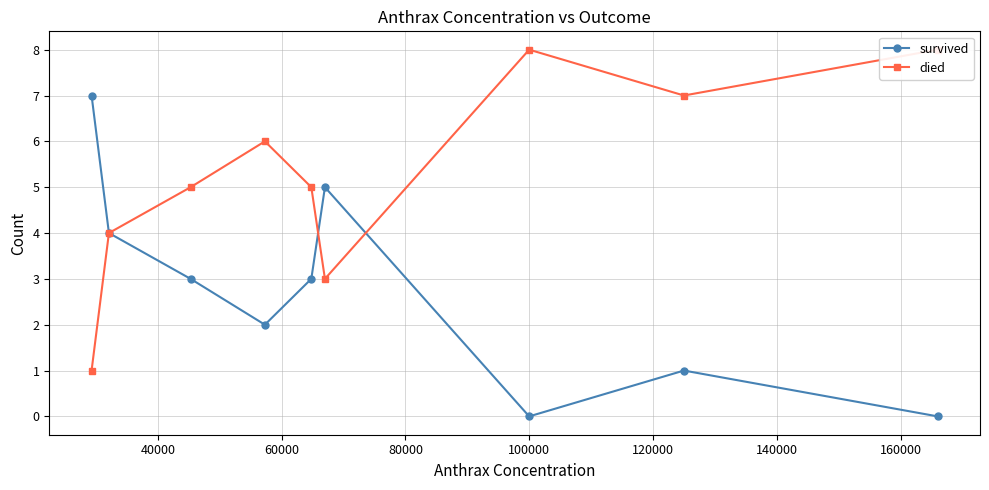

What is the highest value of the survived series?

7